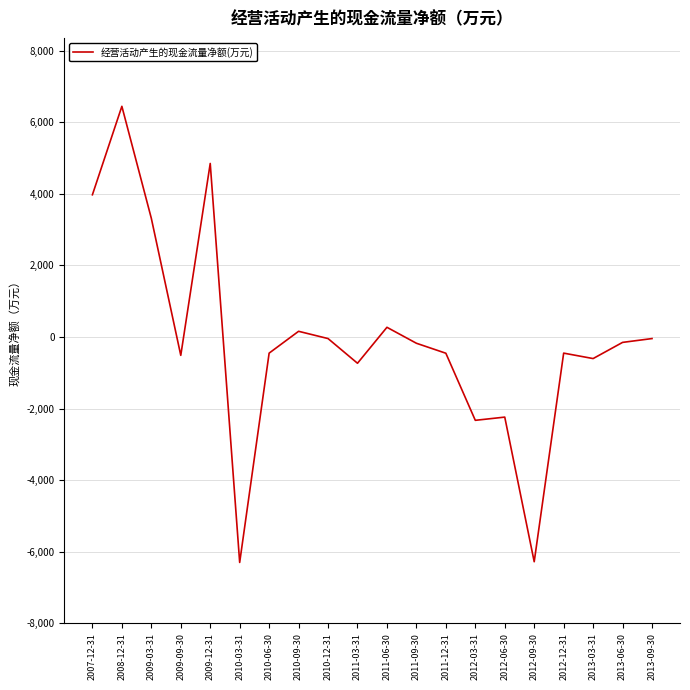

What is the approximate value at 2010-03-31?

-6300